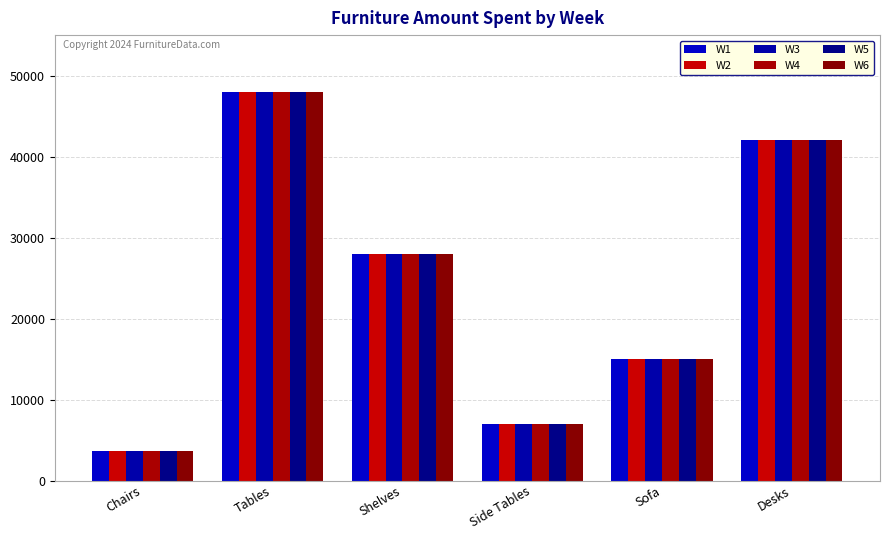

Does the chart contain stacked bars?

No